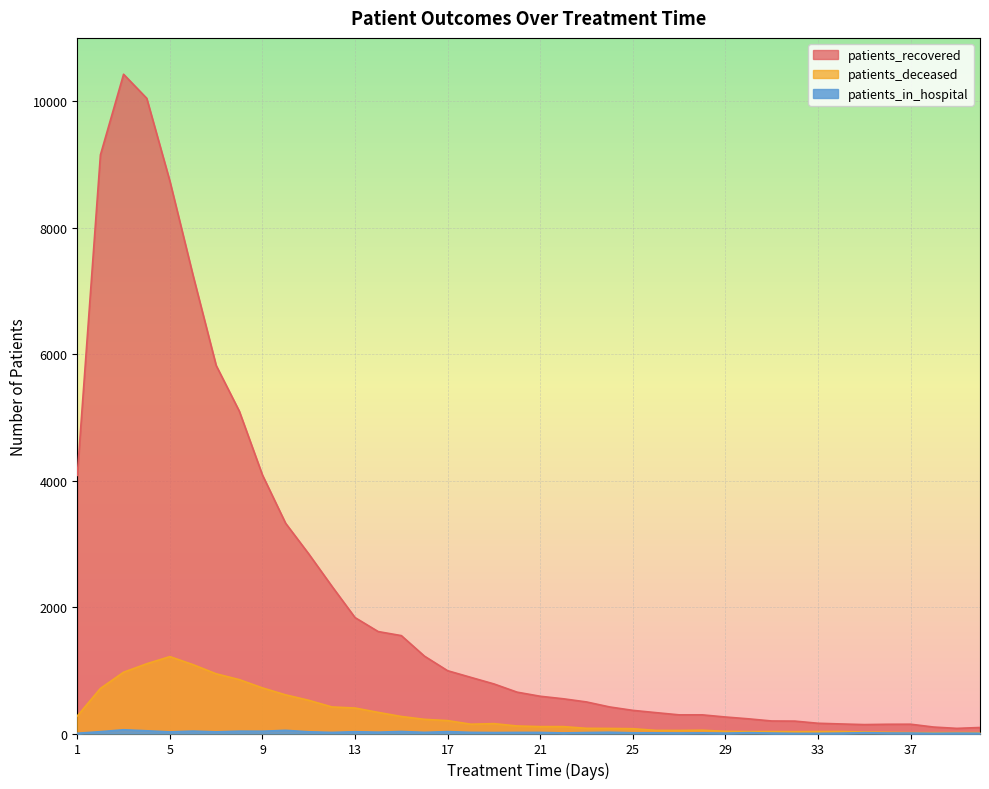

What are all the series names shown in the legend?

patients_recovered, patients_deceased, patients_in_hospital